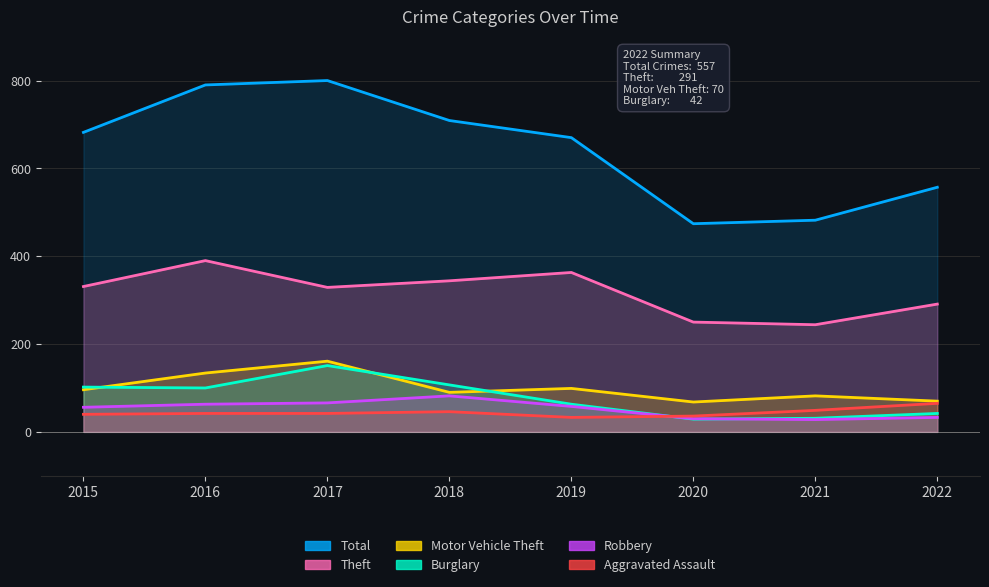

What is the sum of all Motor Vehicle Theft values?

800